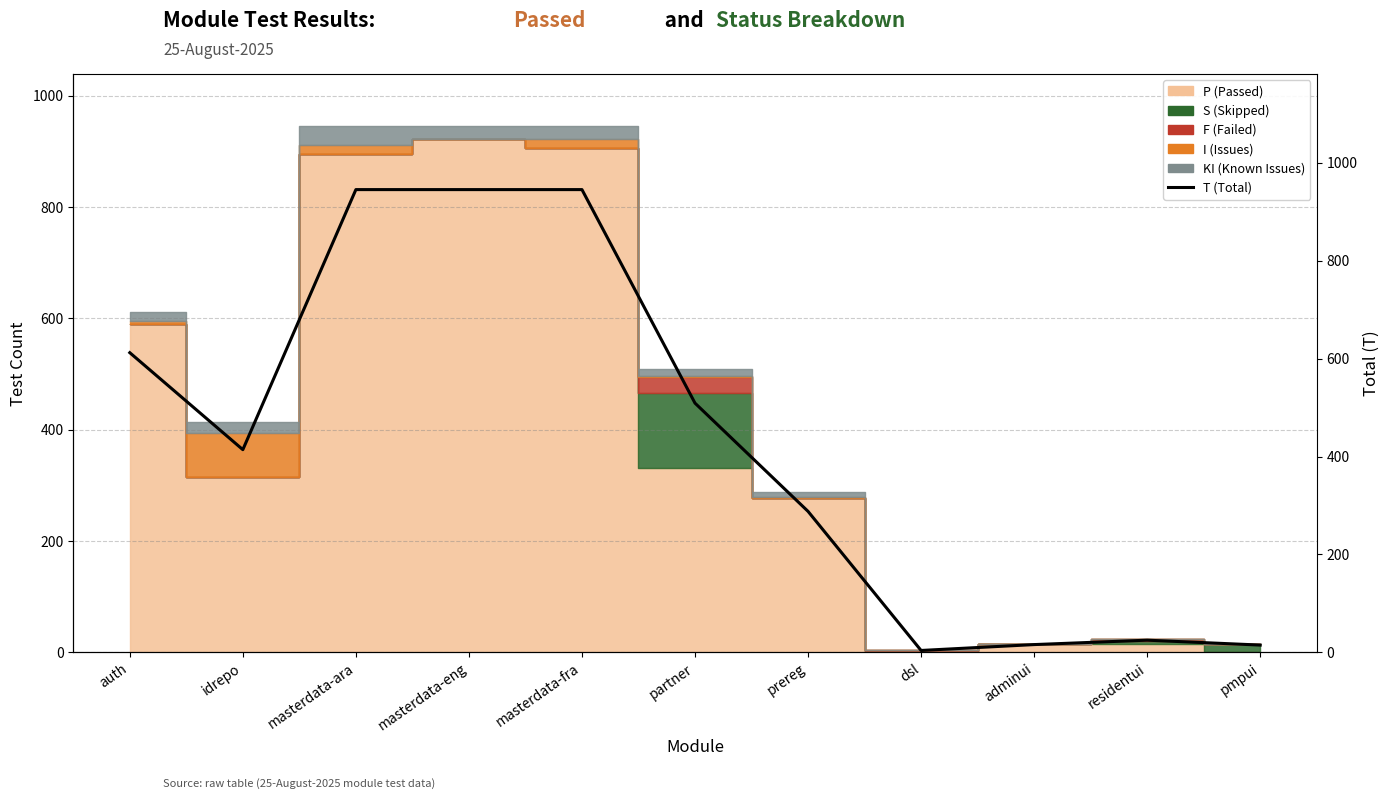

How many interior local peaks (higher than both neighbors) does the data have?

1